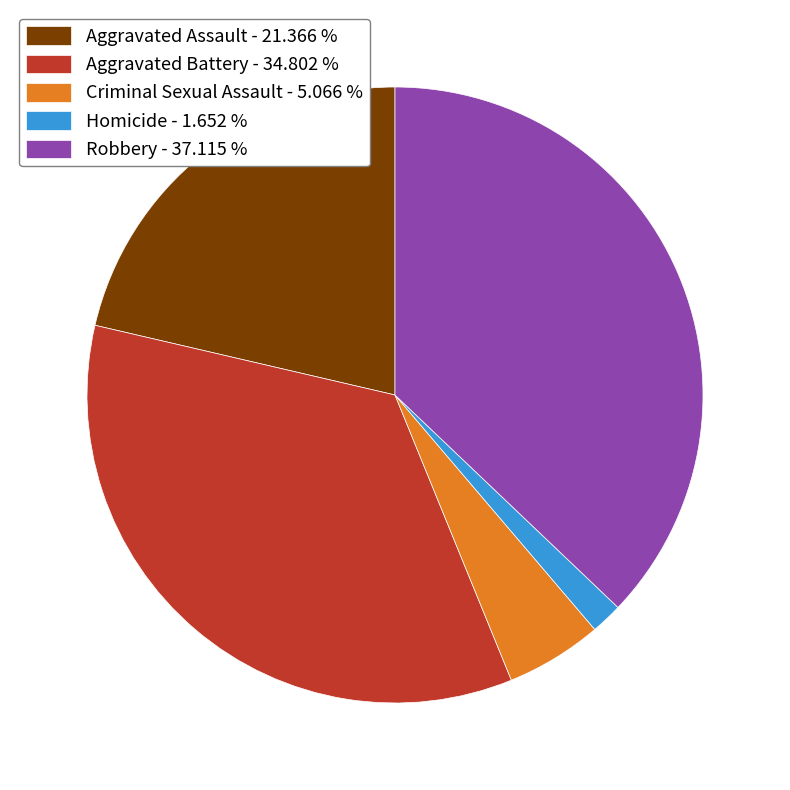

Which category has the biggest portion of the pie?

Robbery